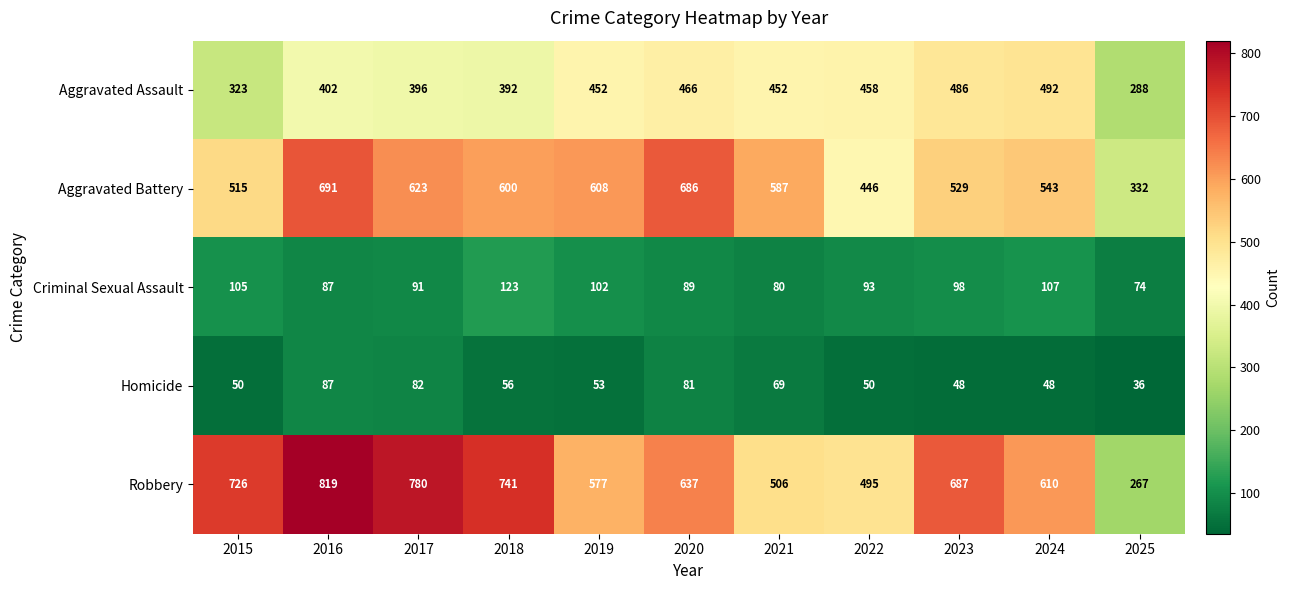

Which category has the highest value across all series?

2016